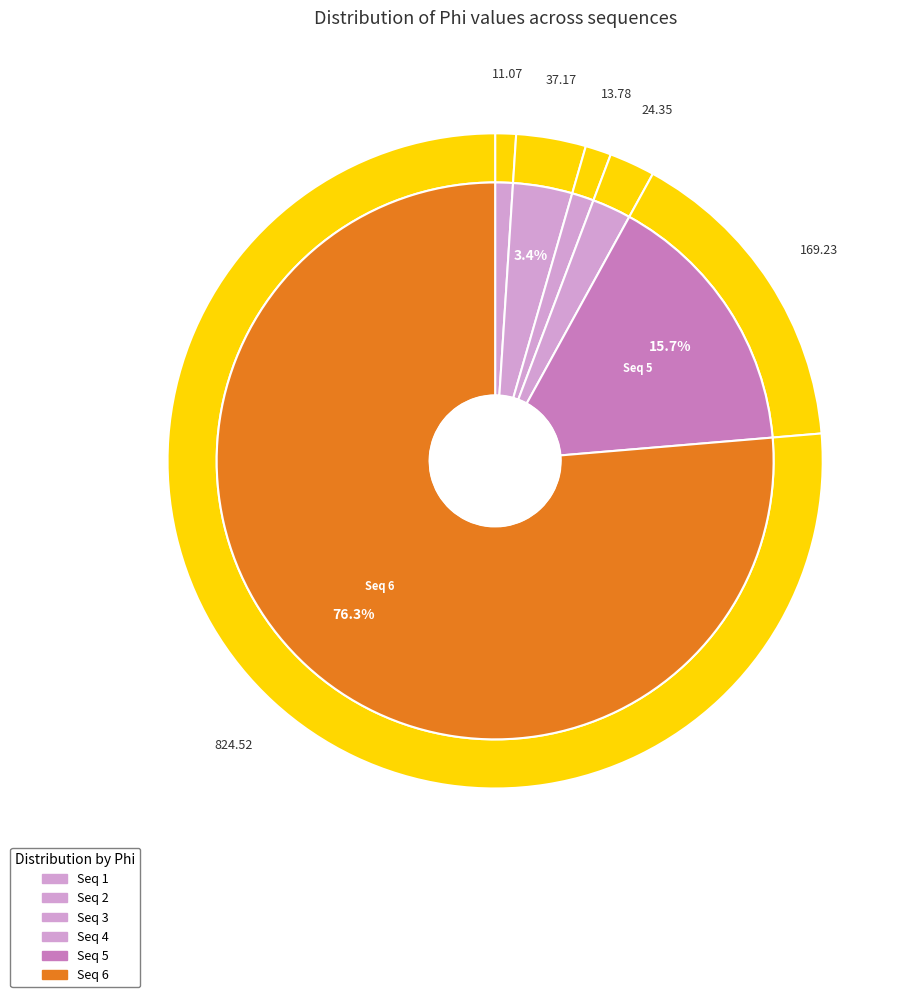

The Seq 2 slice represents 3% of the pie. True or false?

True